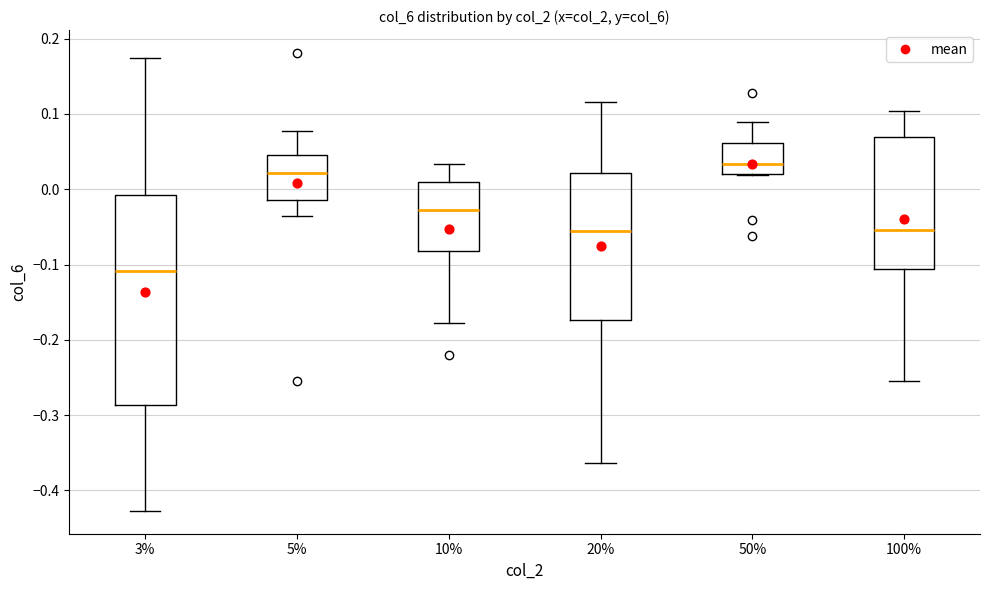

Reading left to right, read every box against the y-axis: the position of its median line, the range the box covers, and the ends of its whiskers. The values are not printed on the chart, so give them approximately, as read against the axis.

3%: median -0.11, box -0.29 to -0.01, whiskers -0.43 to 0.17
5%: median 0.02, box -0.01 to 0.05, whiskers -0.04 to 0.08
10%: median -0.03, box -0.08 to 0.01, whiskers -0.18 to 0.03
20%: median -0.06, box -0.17 to 0.02, whiskers -0.36 to 0.12
50%: median 0.03, box 0.02 to 0.06, whiskers 0.02 to 0.09
100%: median -0.05, box -0.11 to 0.07, whiskers -0.25 to 0.10